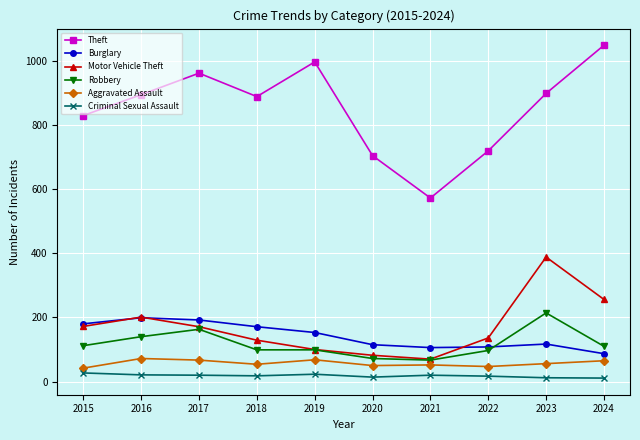

True or false: Aggravated Assault and Criminal Sexual Assault intersect in this chart.

False